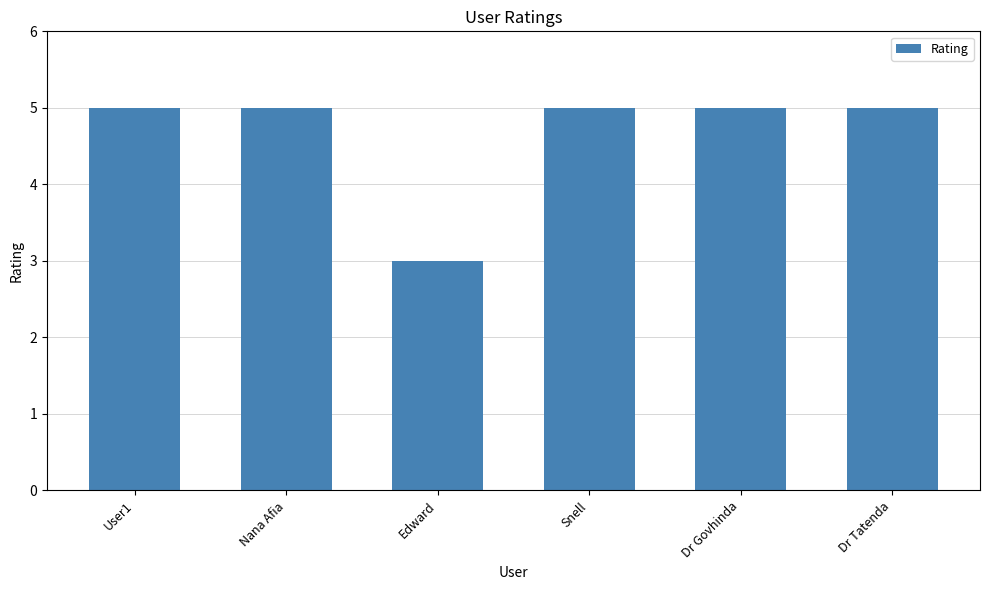

What is the label of the 1st bar from the right?

Dr Tatenda